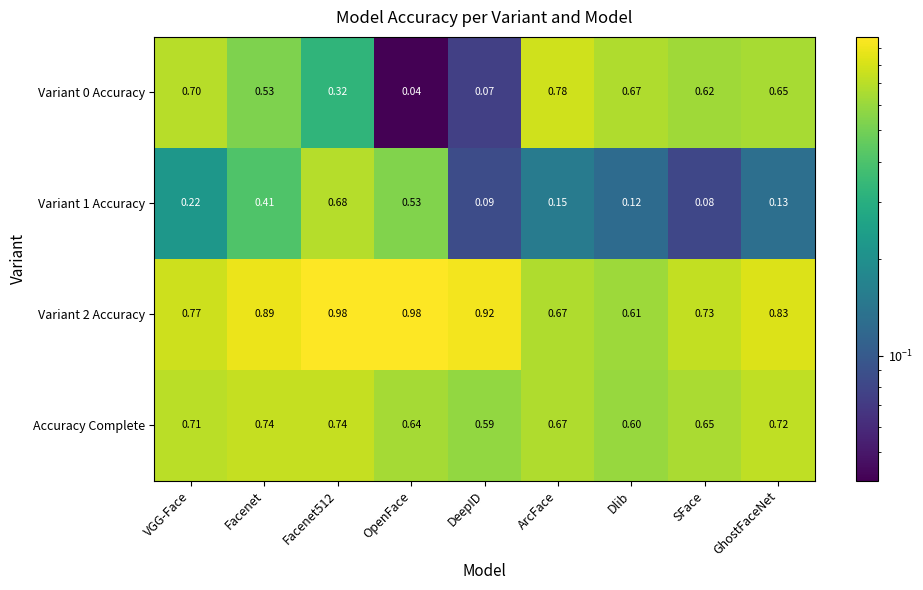

Is the value of Variant 1 Accuracy at Facenet512 greater than the value of Accuracy Complete at OpenFace?

Yes